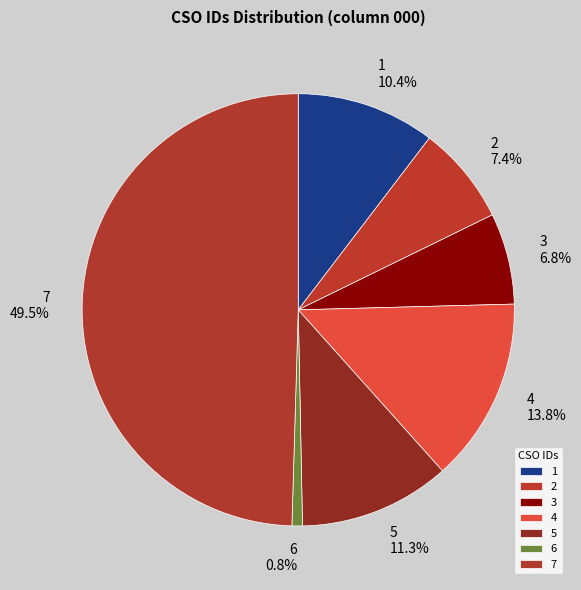

What is the largest slice in the pie chart?

7